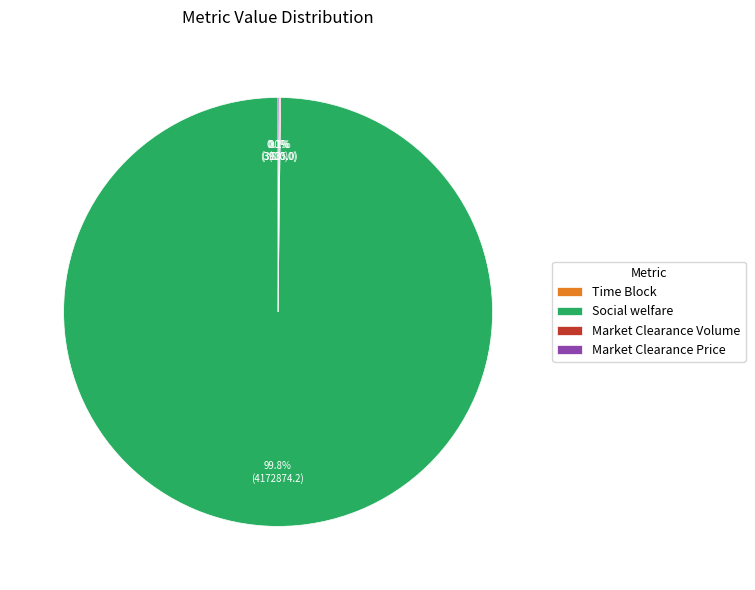

True or false: Social welfare accounts for 87% of the total.

False